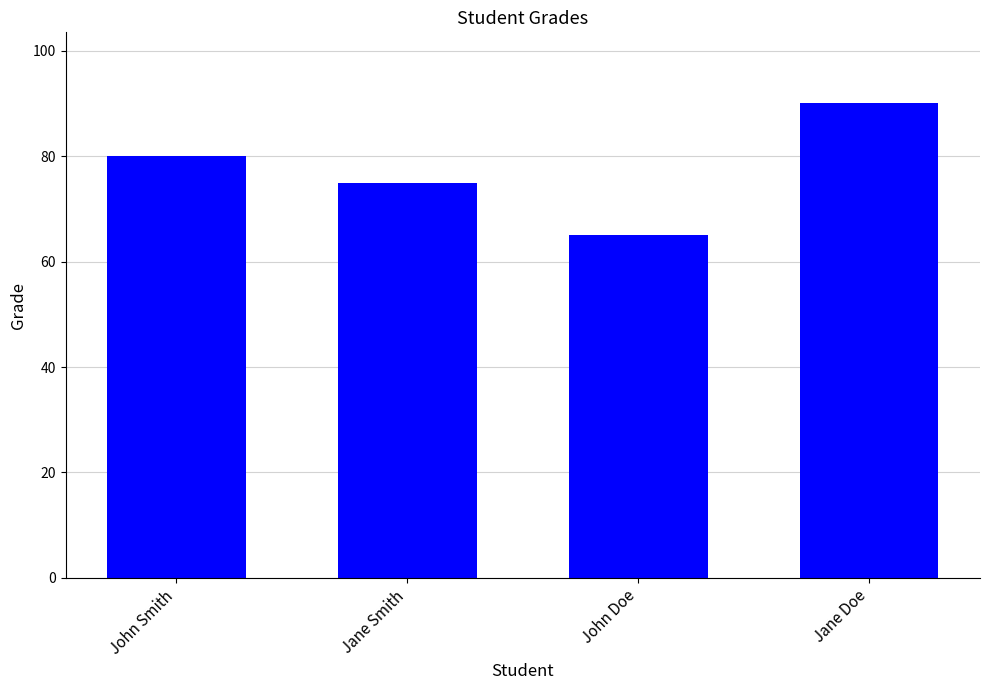

Approximately how many times larger is the value at Jane Doe compared to John Smith?

1.1